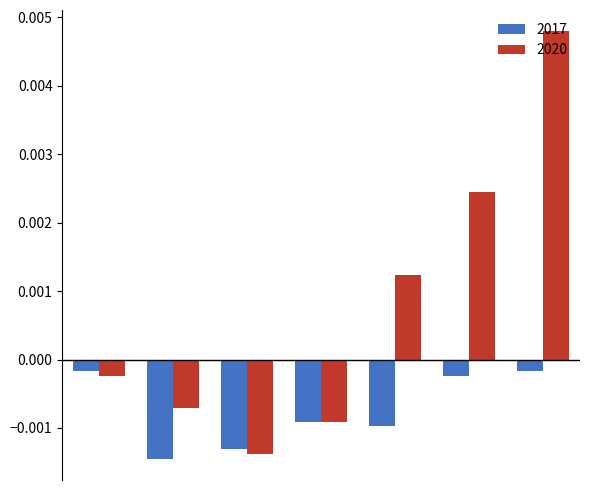

Rank the series by their average value, from lowest to highest.

2017, 2020